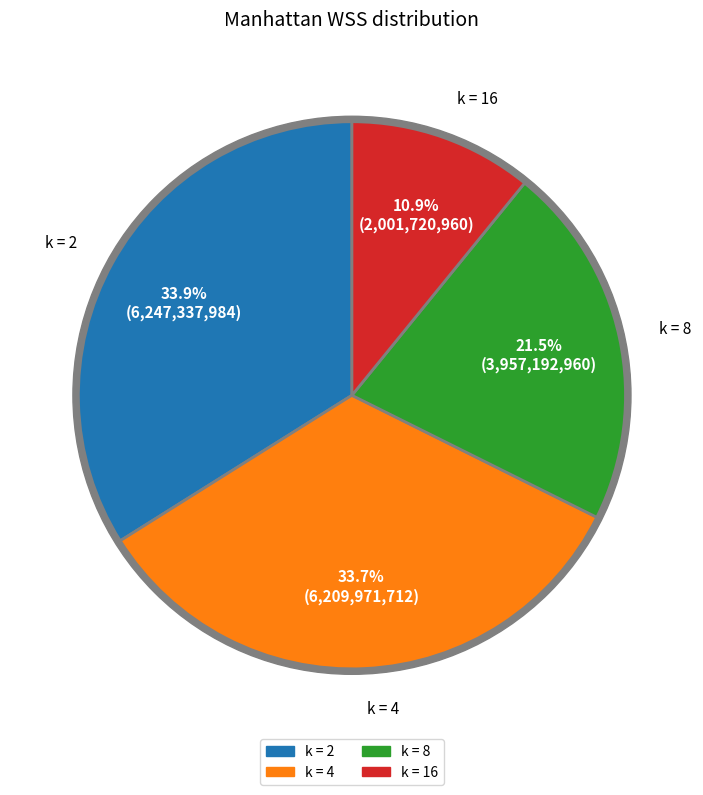

Rank the categories by value from lowest to highest.

k = 16, k = 8, k = 4, k = 2